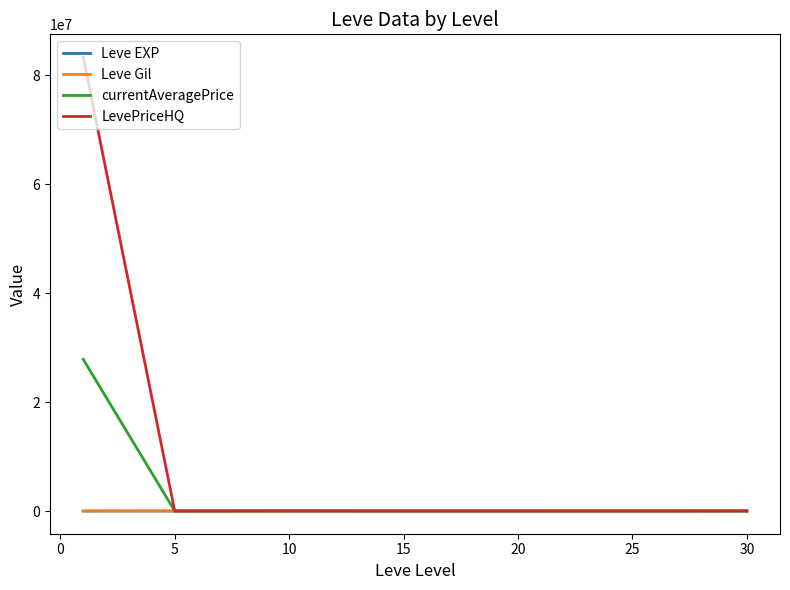

Which series has the largest total across all categories?

LevePriceHQ